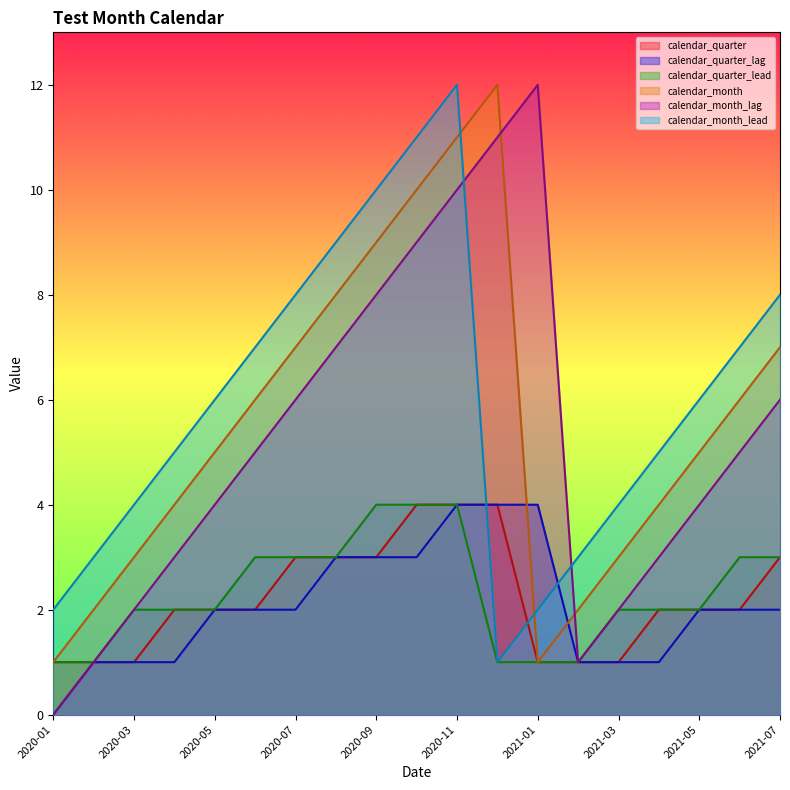

The calendar_quarter_lag series shows 6 at 2021-01. True or false?

False